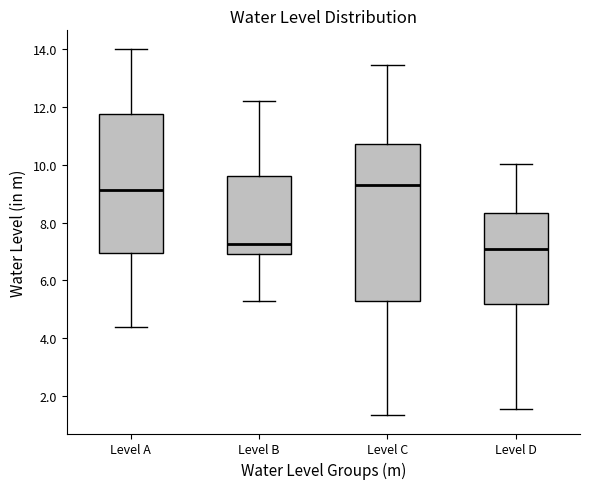

Reading left to right, read every box against the y-axis: the position of its median line, the range the box covers, and the ends of its whiskers. The values are not printed on the chart, so give them approximately, as read against the axis.

Level A: median 9.2, box 7.0 to 11.8, whiskers 4.4 to 14.0
Level B: median 7.2, box 7.0 to 9.6, whiskers 5.4 to 12.2
Level C: median 9.2, box 5.2 to 10.8, whiskers 1.4 to 13.4
Level D: median 7.0, box 5.2 to 8.4, whiskers 1.6 to 10.0